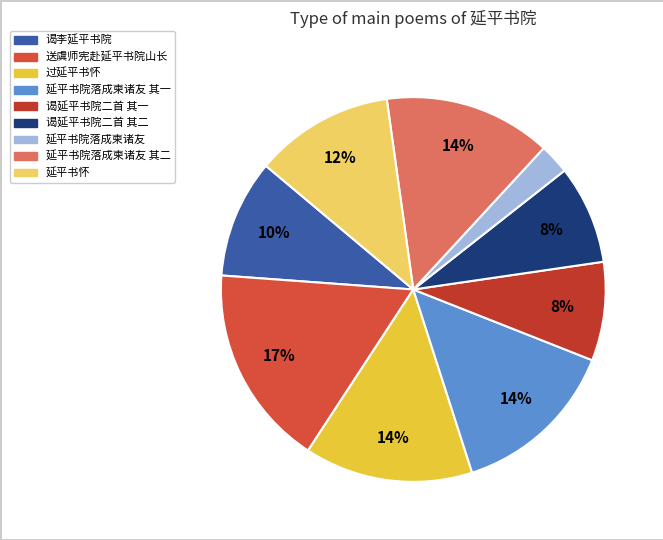

Rank the categories by value from highest to lowest.

送虞师宪赴延平书院山长, 过延平书怀, 延平书院落成柬诸友 其二, 延平书院落成柬诸友 其一, 延平书怀, 谒李延平书院, 谒延平书院二首 其二, 谒延平书院二首 其一, 延平书院落成柬诸友